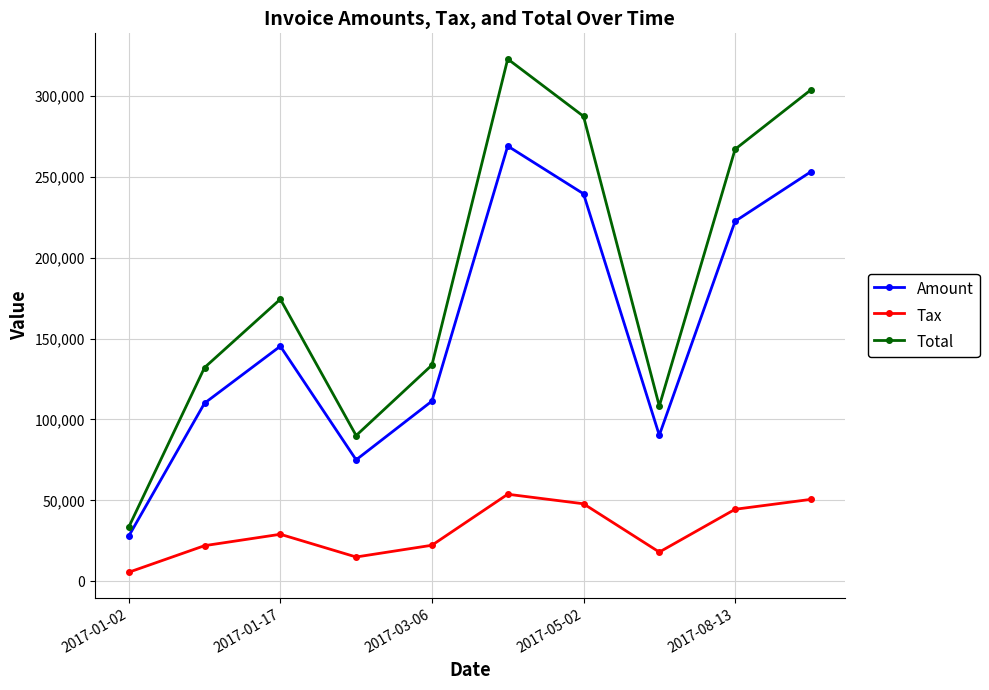

At how many categories does at least one series exceed 65858?

9